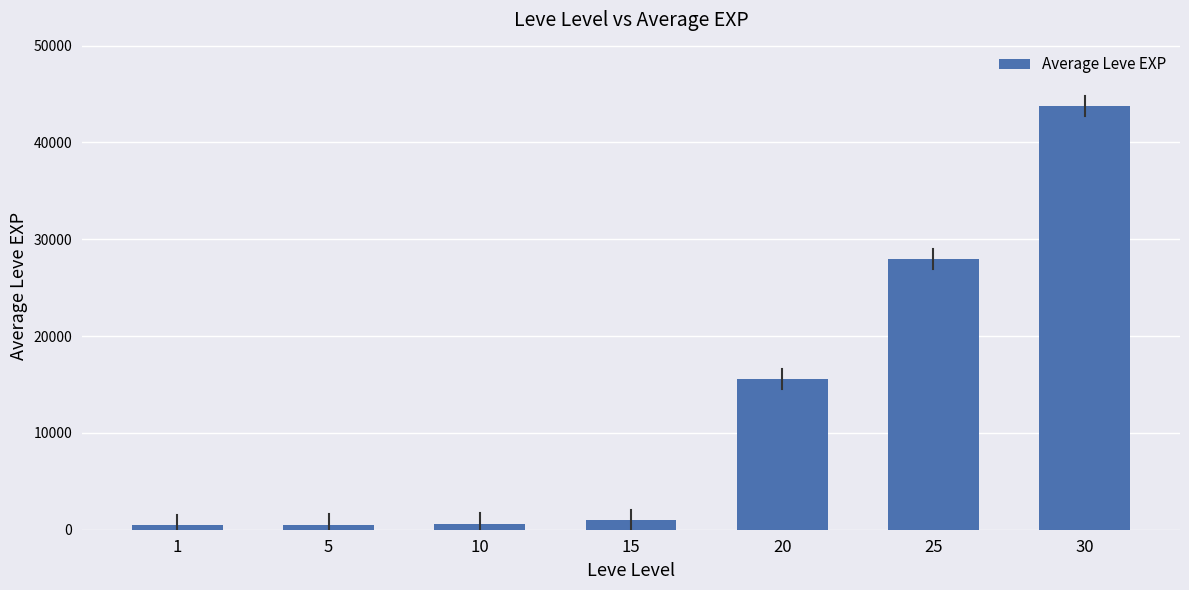

What is the change in value from 5 to 30?

+43218